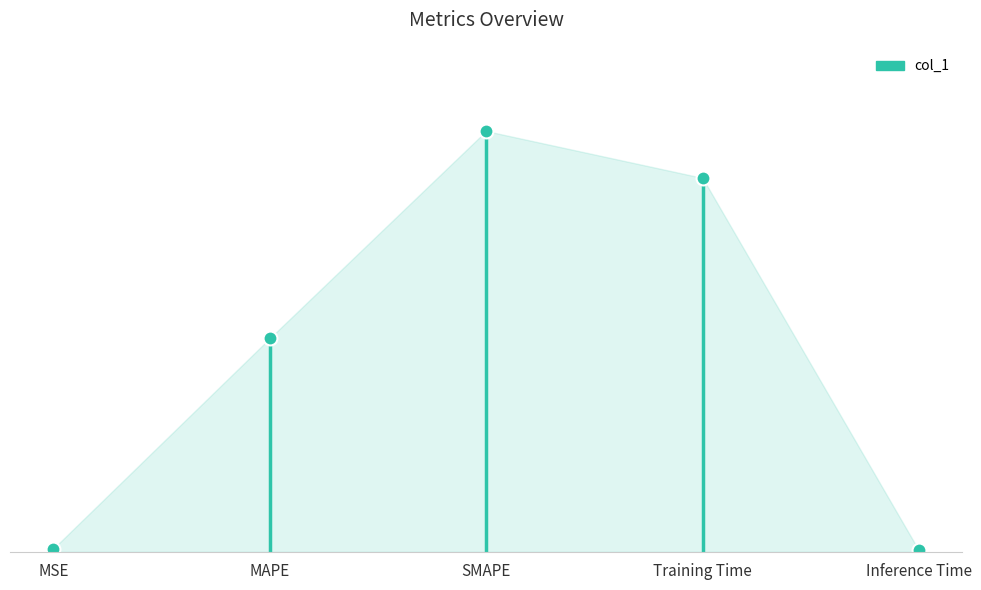

What position from the left is Inference Time?

5